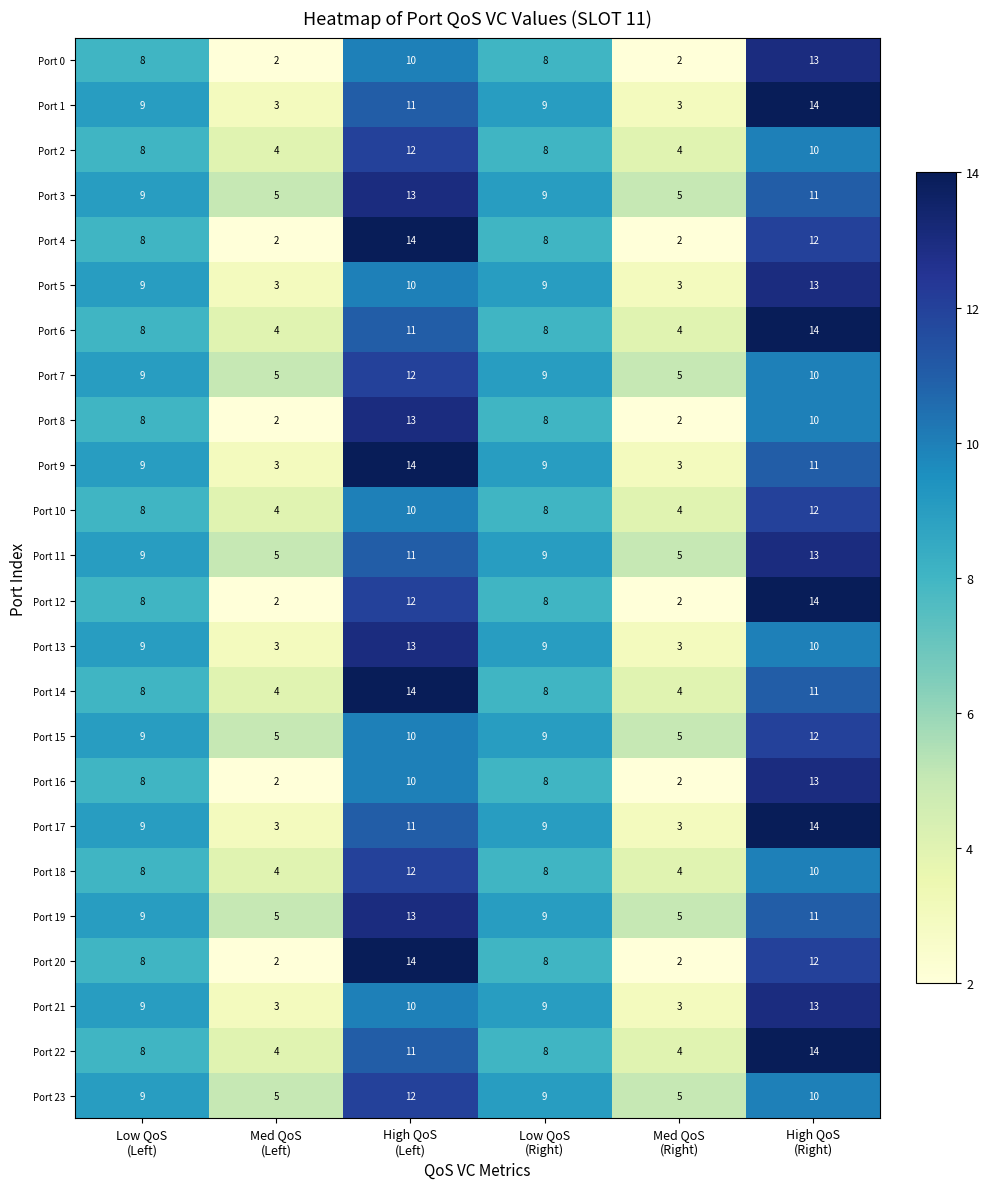

How many series are shown in this chart?

24